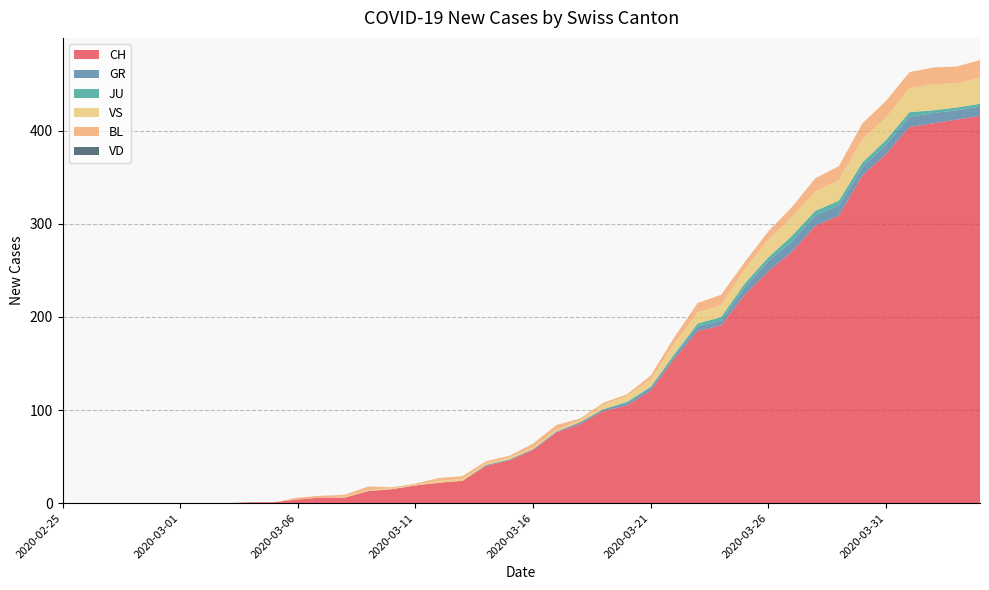

Reading left to right, what are all the values shown in this chart?

CH: 2020-02-25=0	2020-02-26=0	2020-02-27=0	2020-02-28=0	2020-02-29=0	2020-03-01=0	2020-03-02=0	2020-03-03=0	2020-03-04=1	2020-03-05=1	2020-03-06=4	2020-03-07=6	2020-03-08=6	2020-03-09=13	2020-03-10=15	2020-03-11=19	2020-03-12=22	2020-03-13=24	2020-03-14=40	2020-03-15=46	2020-03-16=57	2020-03-17=76	2020-03-18=85	2020-03-19=99	2020-03-20=105	2020-03-21=121	2020-03-22=155	2020-03-23=185	2020-03-24=191	2020-03-25=224	2020-03-26=249	2020-03-27=270	2020-03-28=298	2020-03-29=309	2020-03-30=352	2020-03-31=375	2020-04-01=404	2020-04-02=408	2020-04-03=412	2020-04-04=416
GR: 2020-02-25=0	2020-02-26=0	2020-02-27=0	2020-02-28=0	2020-02-29=0	2020-03-01=0	2020-03-02=0	2020-03-03=0	2020-03-04=0	2020-03-05=0	2020-03-06=0	2020-03-07=0	2020-03-08=0	2020-03-09=0	2020-03-10=0	2020-03-11=0	2020-03-12=0	2020-03-13=0	2020-03-14=1	2020-03-15=1	2020-03-16=1	2020-03-17=1	2020-03-18=2	2020-03-19=2	2020-03-20=3	2020-03-21=3	2020-03-22=3	2020-03-23=5	2020-03-24=5	2020-03-25=8	2020-03-26=11	2020-03-27=11	2020-03-28=11	2020-03-29=11	2020-03-30=9	2020-03-31=10	2020-04-01=11	2020-04-02=11	2020-04-03=10	2020-04-04=10
JU: 2020-02-25=0	2020-02-26=0	2020-02-27=0	2020-02-28=0	2020-02-29=0	2020-03-01=0	2020-03-02=0	2020-03-03=0	2020-03-04=0	2020-03-05=0	2020-03-06=0	2020-03-07=0	2020-03-08=0	2020-03-09=0	2020-03-10=0	2020-03-11=0	2020-03-12=0	2020-03-13=0	2020-03-14=0	2020-03-15=0	2020-03-16=0	2020-03-17=0	2020-03-18=0	2020-03-19=0	2020-03-20=1	2020-03-21=1	2020-03-22=2	2020-03-23=3	2020-03-24=4	2020-03-25=4	2020-03-26=4	2020-03-27=6	2020-03-28=5	2020-03-29=5	2020-03-30=5	2020-03-31=5	2020-04-01=5	2020-04-02=3	2020-04-03=3	2020-04-04=3
VS: 2020-02-25=0	2020-02-26=0	2020-02-27=0	2020-02-28=0	2020-02-29=0	2020-03-01=0	2020-03-02=0	2020-03-03=0	2020-03-04=0	2020-03-05=0	2020-03-06=0	2020-03-07=0	2020-03-08=1	2020-03-09=1	2020-03-10=1	2020-03-11=1	2020-03-12=2	2020-03-13=2	2020-03-14=2	2020-03-15=2	2020-03-16=2	2020-03-17=2	2020-03-18=2	2020-03-19=5	2020-03-20=6	2020-03-21=8	2020-03-22=11	2020-03-23=12	2020-03-24=13	2020-03-25=15	2020-03-26=19	2020-03-27=20	2020-03-28=21	2020-03-29=22	2020-03-30=25	2020-03-31=24	2020-04-01=26	2020-04-02=28	2020-04-03=26	2020-04-04=28
BL: 2020-02-25=0	2020-02-26=0	2020-02-27=0	2020-02-28=0	2020-02-29=0	2020-03-01=0	2020-03-02=0	2020-03-03=0	2020-03-04=0	2020-03-05=0	2020-03-06=2	2020-03-07=2	2020-03-08=2	2020-03-09=4	2020-03-10=1	2020-03-11=1	2020-03-12=3	2020-03-13=3	2020-03-14=2	2020-03-15=2	2020-03-16=4	2020-03-17=5	2020-03-18=2	2020-03-19=2	2020-03-20=2	2020-03-21=4	2020-03-22=7	2020-03-23=10	2020-03-24=11	2020-03-25=8	2020-03-26=9	2020-03-27=11	2020-03-28=14	2020-03-29=15	2020-03-30=17	2020-03-31=18	2020-04-01=17	2020-04-02=18	2020-04-03=18	2020-04-04=19
VD: 2020-02-25=0	2020-02-26=0	2020-02-27=0	2020-02-28=0	2020-02-29=0	2020-03-01=0	2020-03-02=0	2020-03-03=0	2020-03-04=0	2020-03-05=0	2020-03-06=0	2020-03-07=0	2020-03-08=0	2020-03-09=0	2020-03-10=0	2020-03-11=0	2020-03-12=0	2020-03-13=0	2020-03-14=0	2020-03-15=0	2020-03-16=0	2020-03-17=0	2020-03-18=0	2020-03-19=0	2020-03-20=0	2020-03-21=0	2020-03-22=0	2020-03-23=0	2020-03-24=0	2020-03-25=0	2020-03-26=0	2020-03-27=0	2020-03-28=0	2020-03-29=0	2020-03-30=0	2020-03-31=0	2020-04-01=0	2020-04-02=0	2020-04-03=0	2020-04-04=0